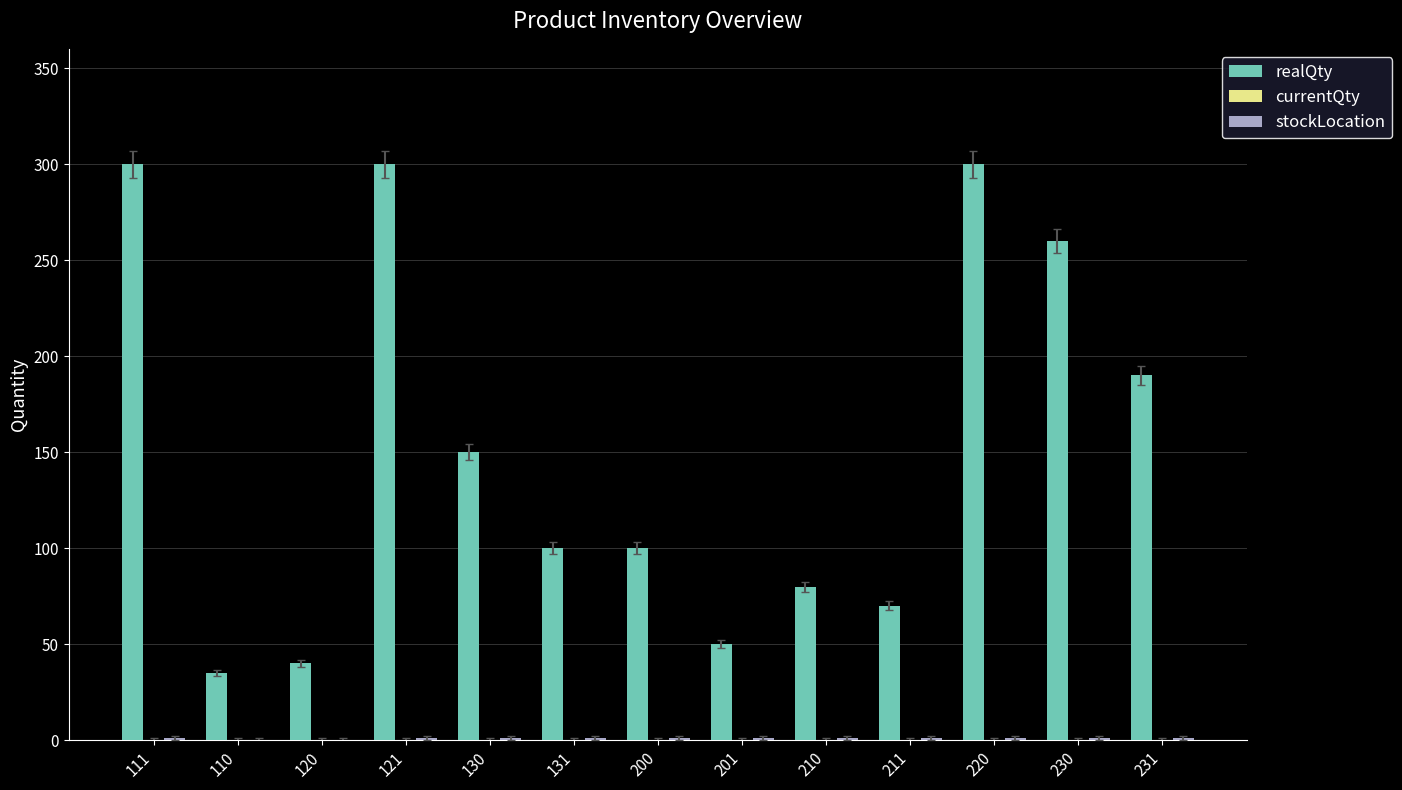

The realQty series shows 50 at 201. True or false?

True